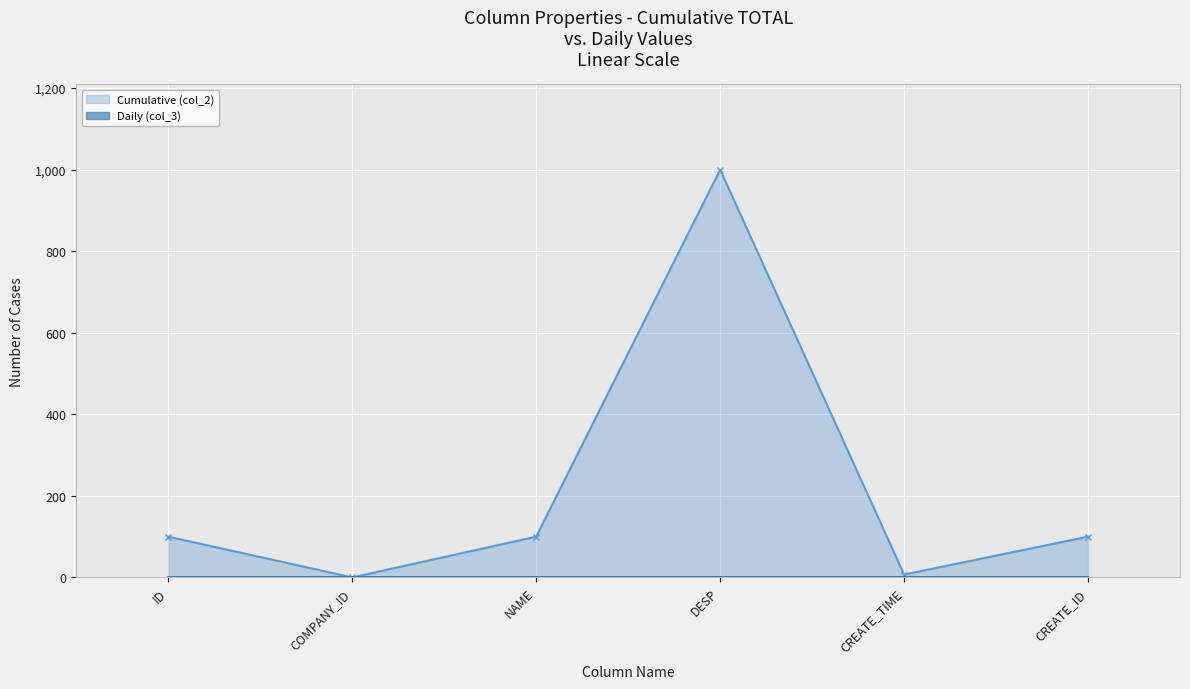

Reading left to right, transcribe all the data shown in this chart.

Cumulative (col_2): ID=100	COMPANY_ID=0	NAME=100	DESP=1000	CREATE_TIME=7	CREATE_ID=100
Daily (col_3): ID=0	COMPANY_ID=0	NAME=0	DESP=0	CREATE_TIME=0	CREATE_ID=0